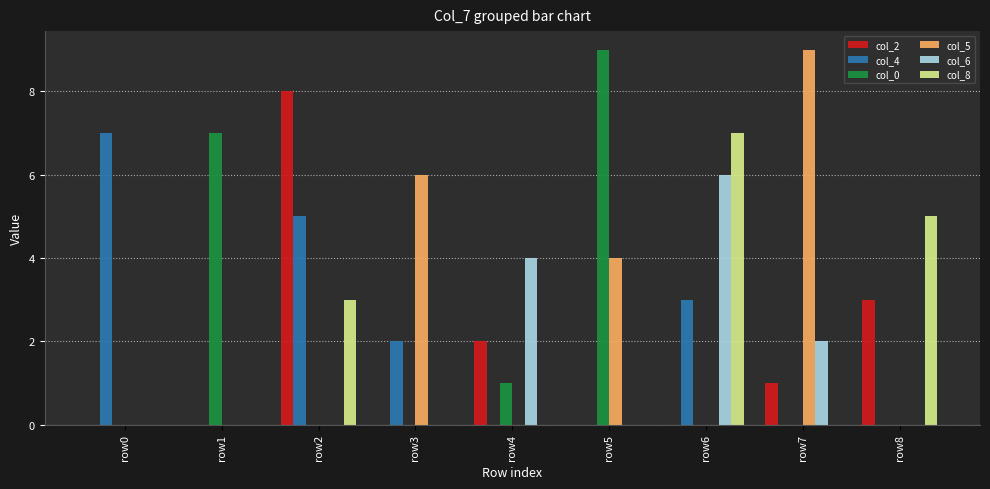

What is the total value across all series at row7?

12